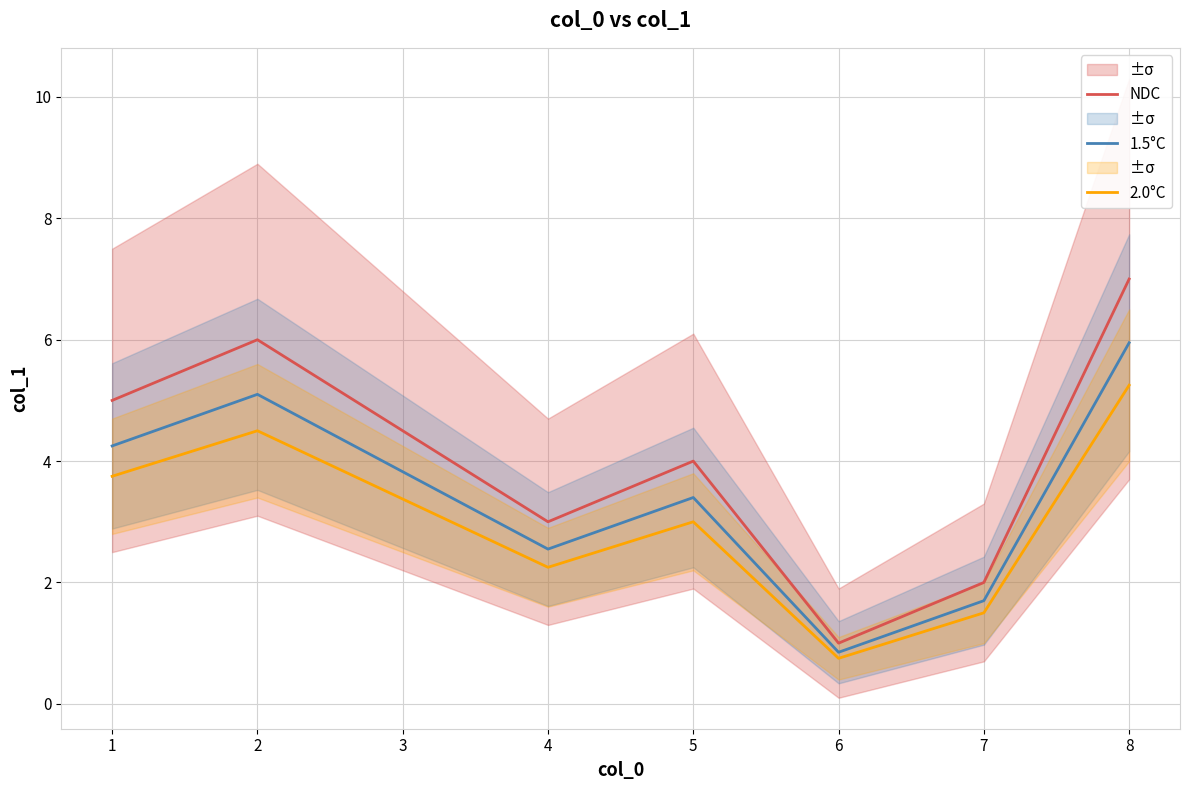

What are all the series names shown in the legend?

NDC, 1.5°C, 2.0°C